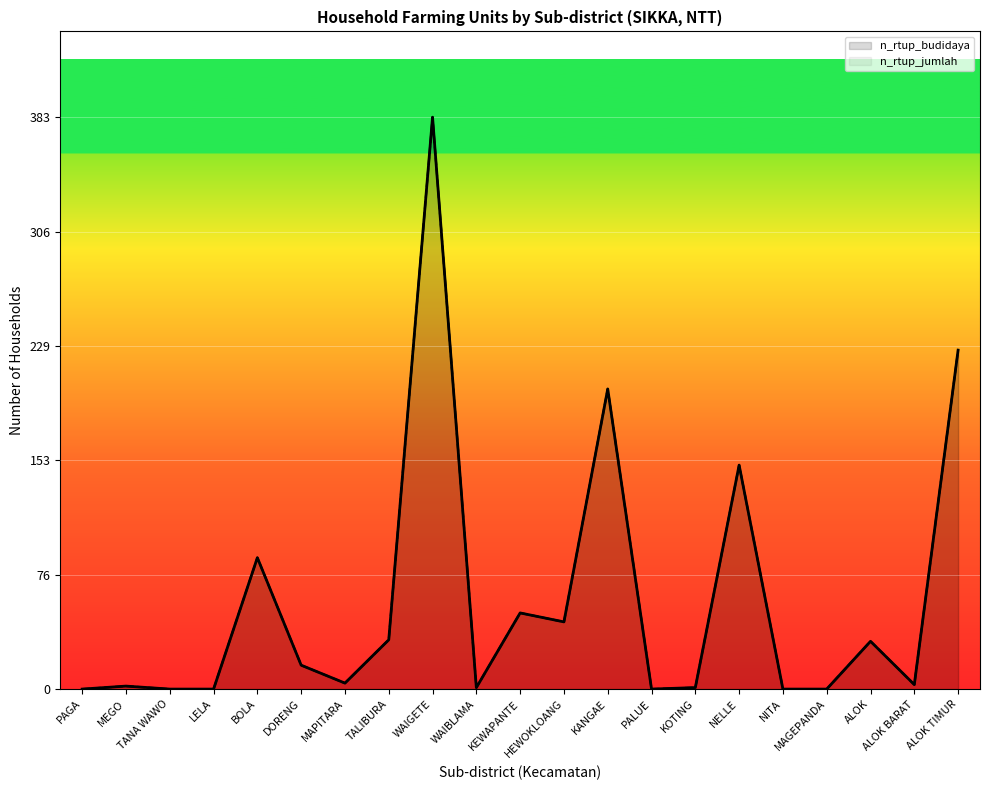

What is the sum of all n_rtup_budidaya values?

1237